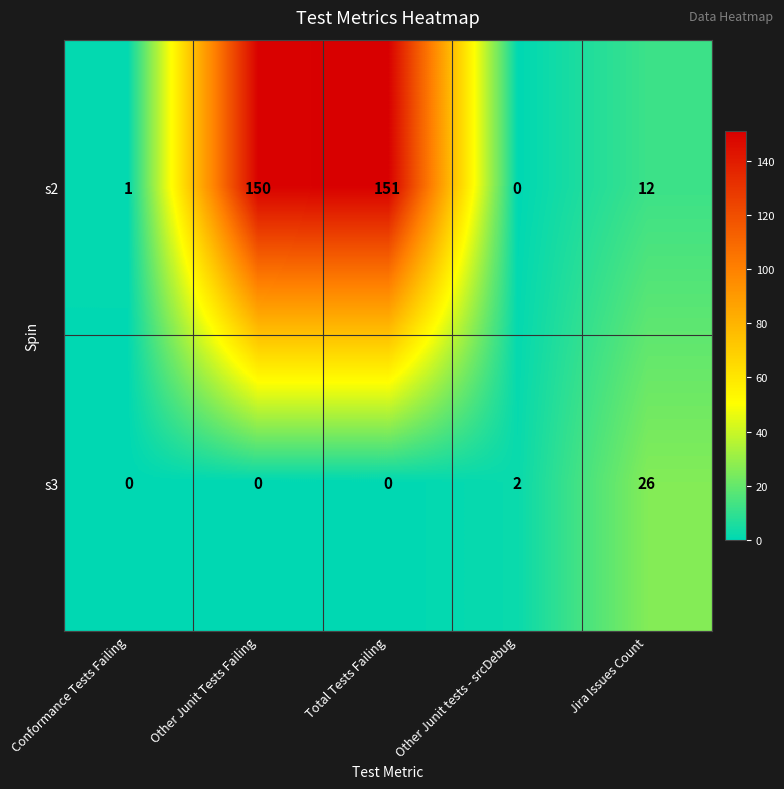

What is the average value of the s2 series?

63